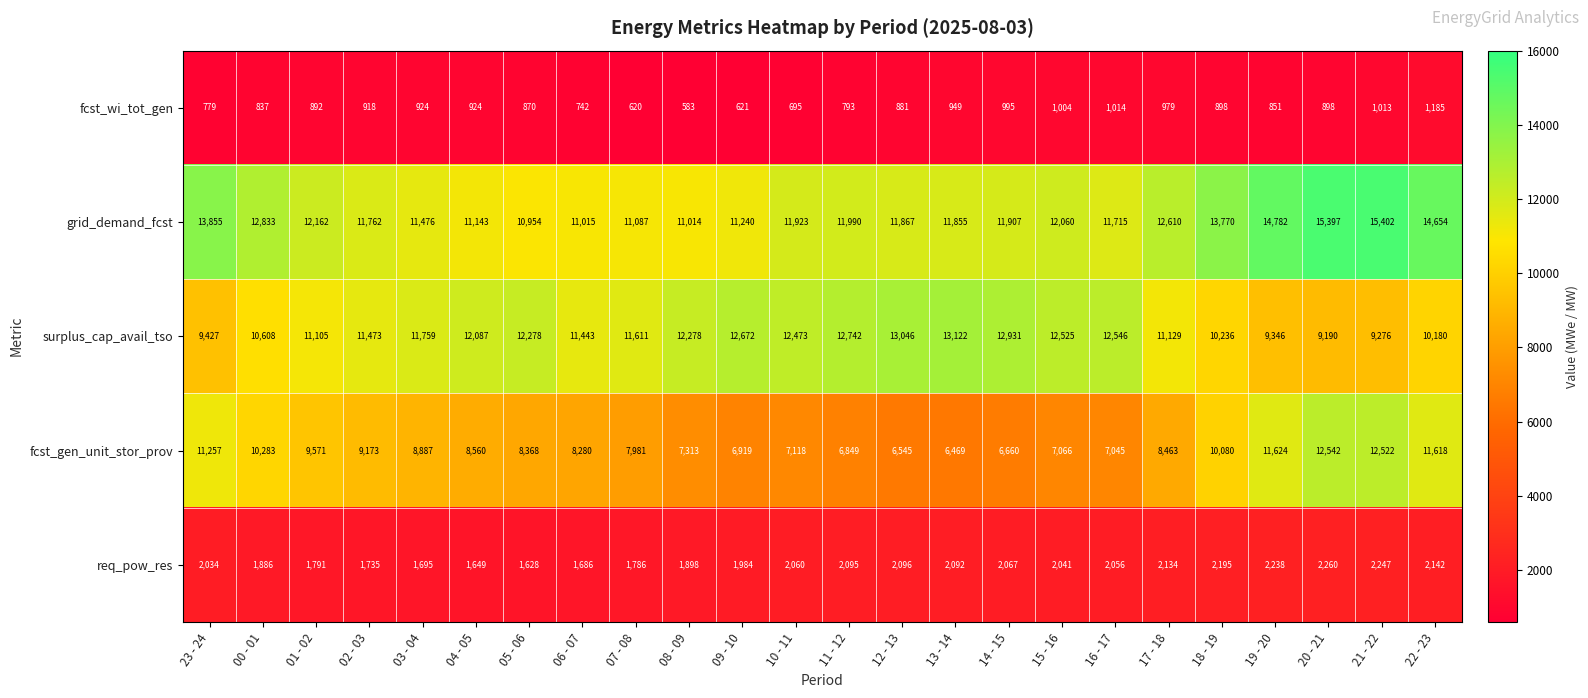

How many data points in req_pow_res are less than 2056?

12